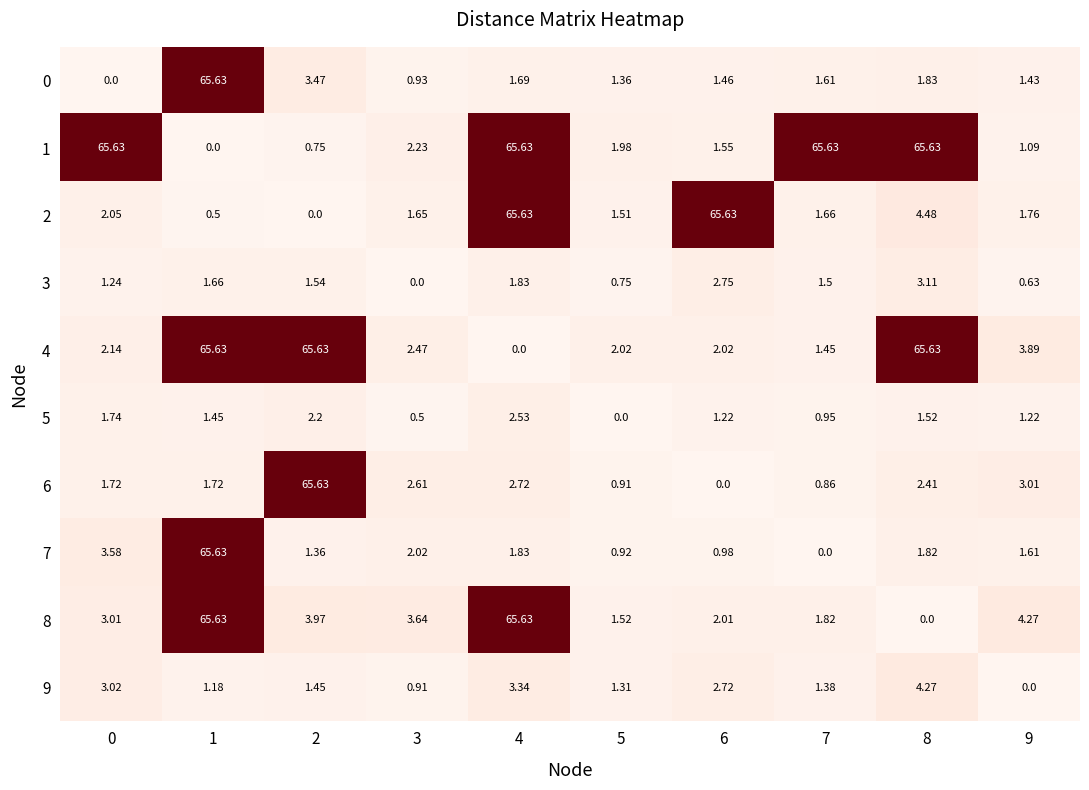

Is the value of 9 at 7 greater than the value of 4 at 9?

No